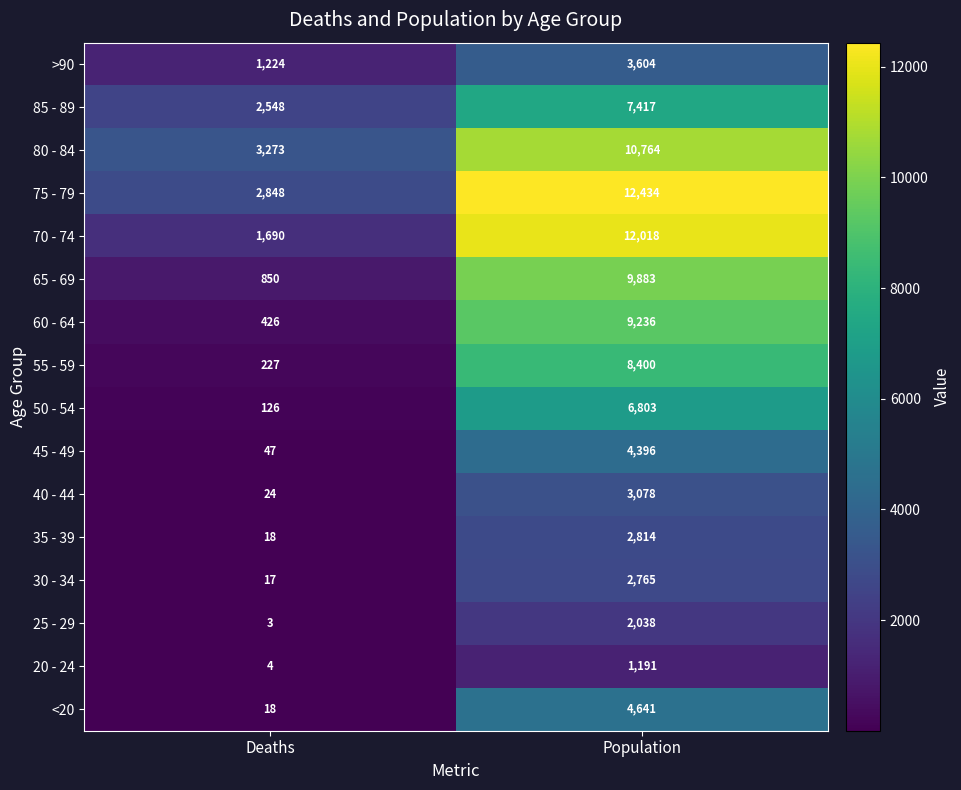

What is the spread (max minus min) of values at Population?

11243